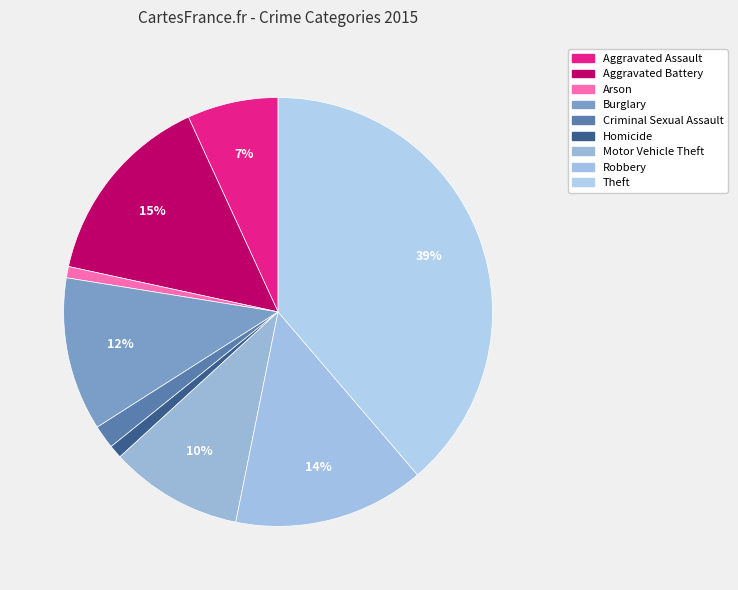

To the nearest percent, what percentage of the pie is Aggravated Assault?

7%